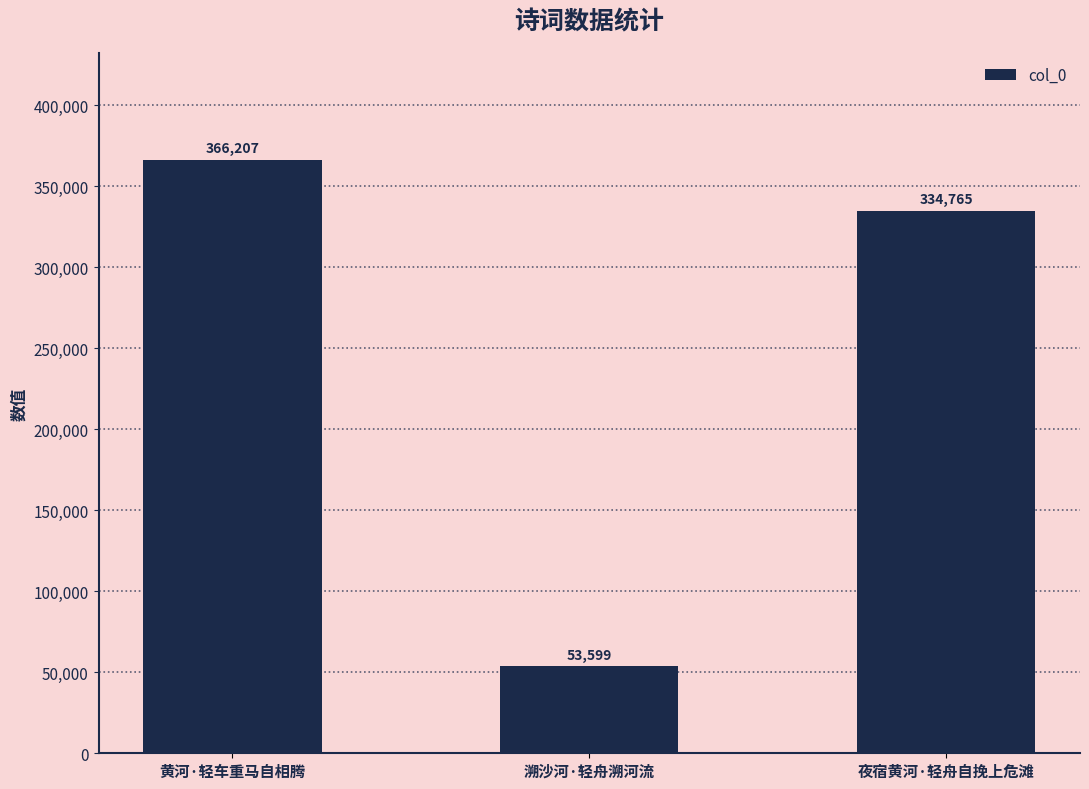

What is the change in value from 黄河·轻车重马自相腾 to 溯沙河·轻舟溯河流?

-312608